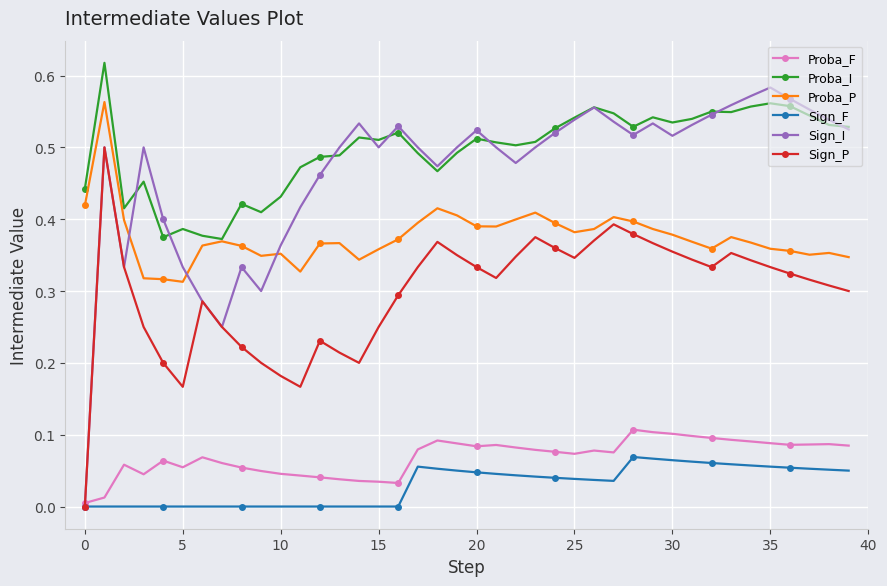

Does the chart display data point markers on the line(s)?

Yes